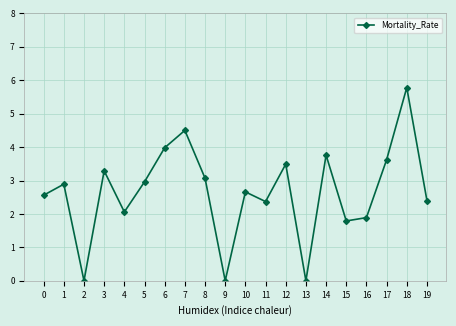

Between 8 and 7, which is larger?

7